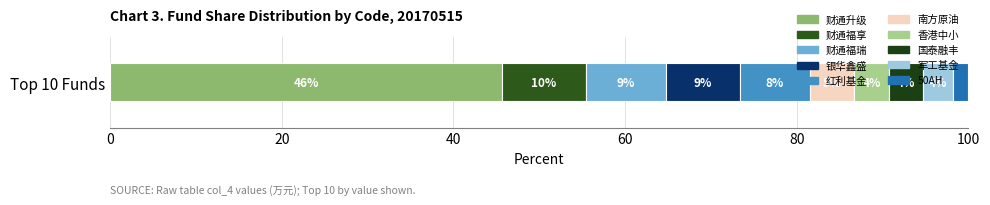

Reading left to right, extract all data points from this chart.

202367.0	43133.1	41253.4	38227.1	36144.6	22836.7	18128.5	17323.0	15676.0	7784.2